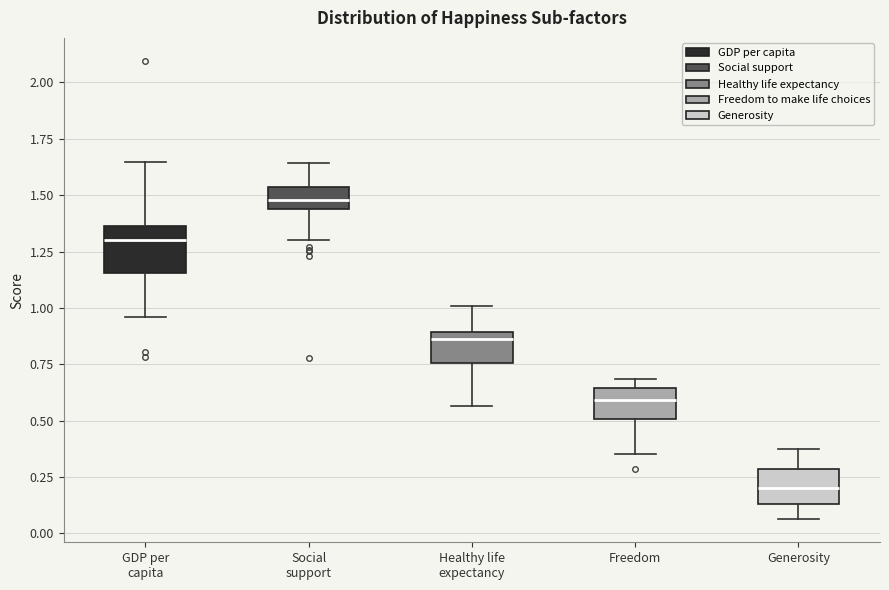

Reading left to right, read every box against the y-axis: the position of its median line, the range the box covers, and the ends of its whiskers. The values are not printed on the chart, so give them approximately, as read against the axis.

GDP per capita: median 1.30, box 1.15 to 1.35, whiskers 0.95 to 1.65
Social support: median 1.50, box 1.45 to 1.55, whiskers 1.30 to 1.65
Healthy life expectancy: median 0.85, box 0.75 to 0.90, whiskers 0.55 to 1.00
Freedom: median 0.60, box 0.50 to 0.65, whiskers 0.35 to 0.70
Generosity: median 0.20, box 0.15 to 0.30, whiskers 0.05 to 0.40